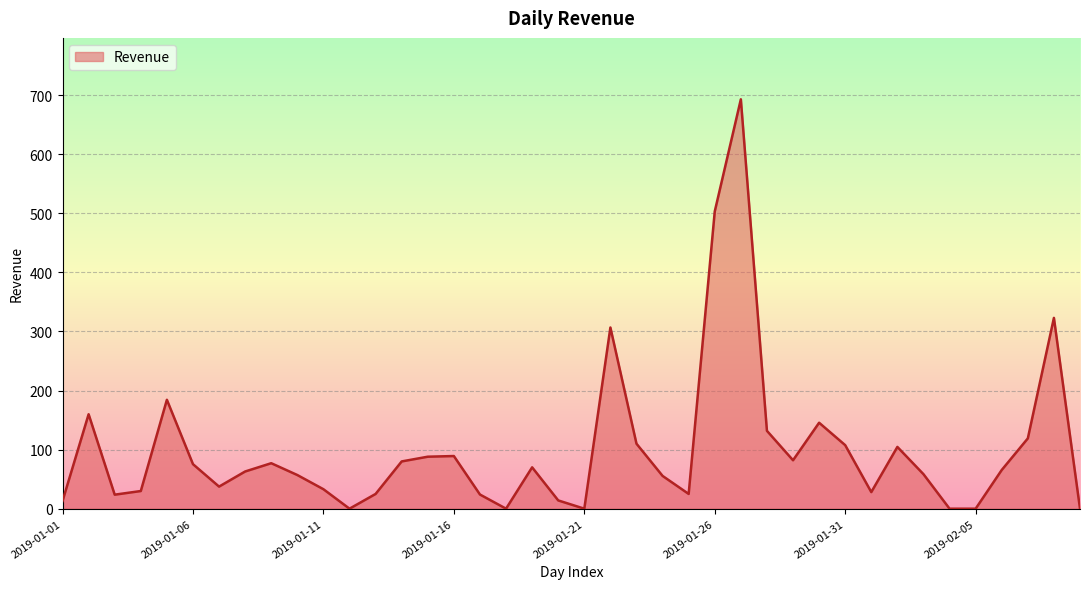

What is the difference between the maximum and minimum values?

692.9